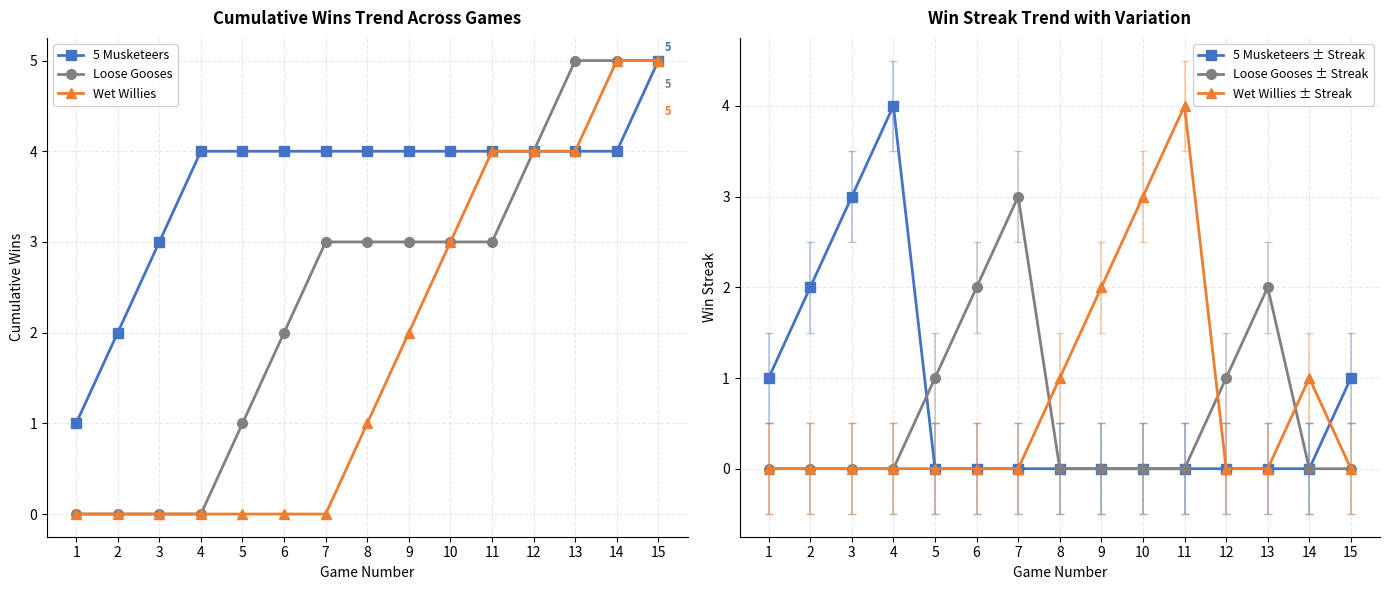

Is the value of Loose Gooses ± Streak at 10 greater than the value of Wet Willies ± Streak at 13?

No